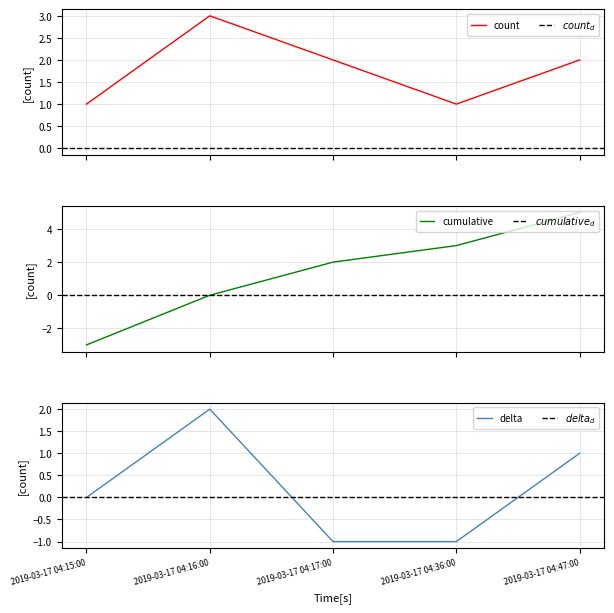

What is the difference between the maximum and minimum values?

2